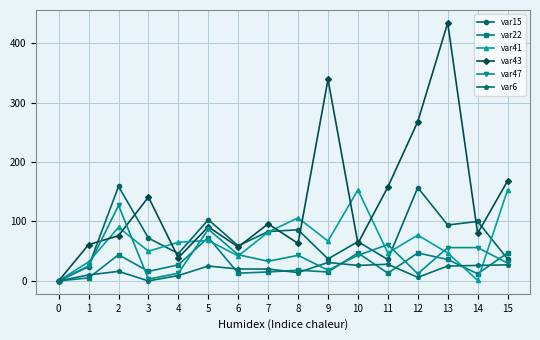

At how many categories does at least one series exceed 205?

3